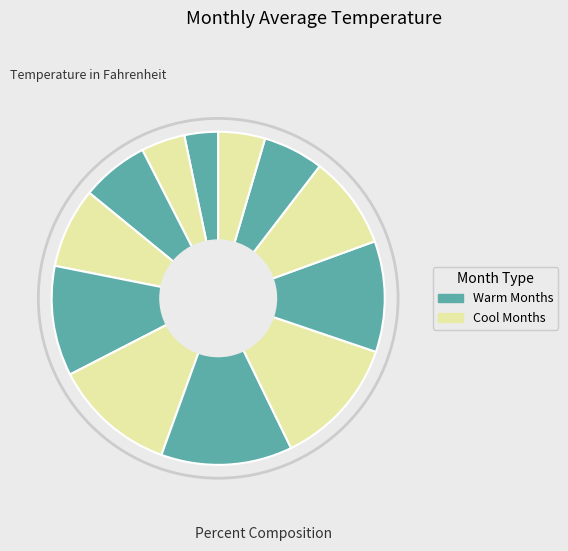

How many segments does this pie chart have?

12